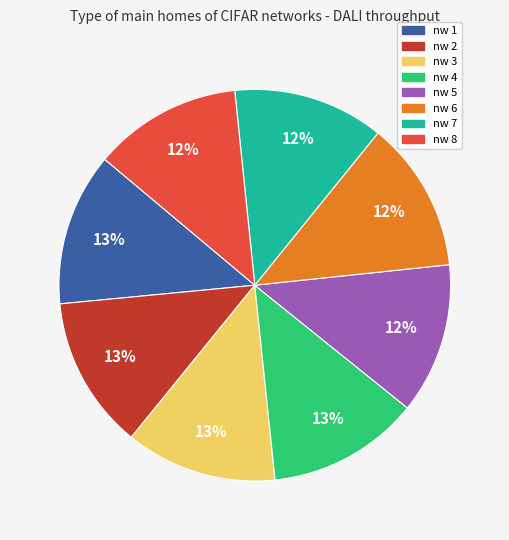

Is there a majority slice in this chart?

No